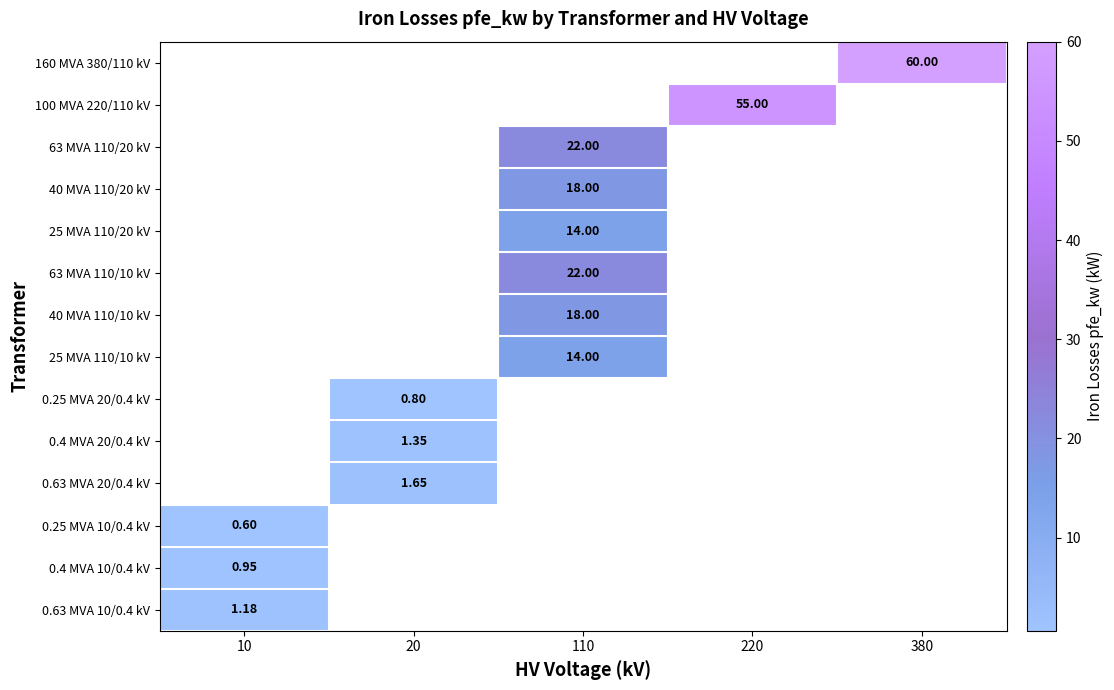

Count the number of data series in this chart.

14